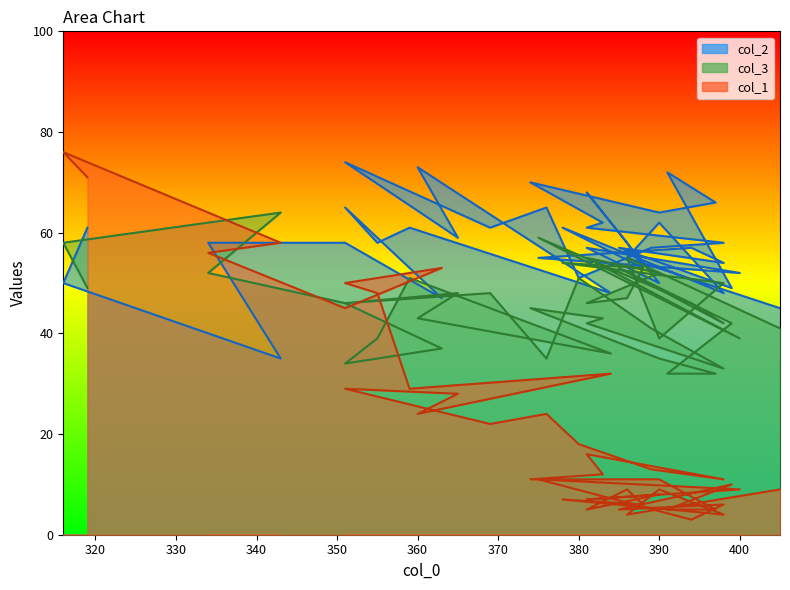

What is the minimum value for col_3?

32